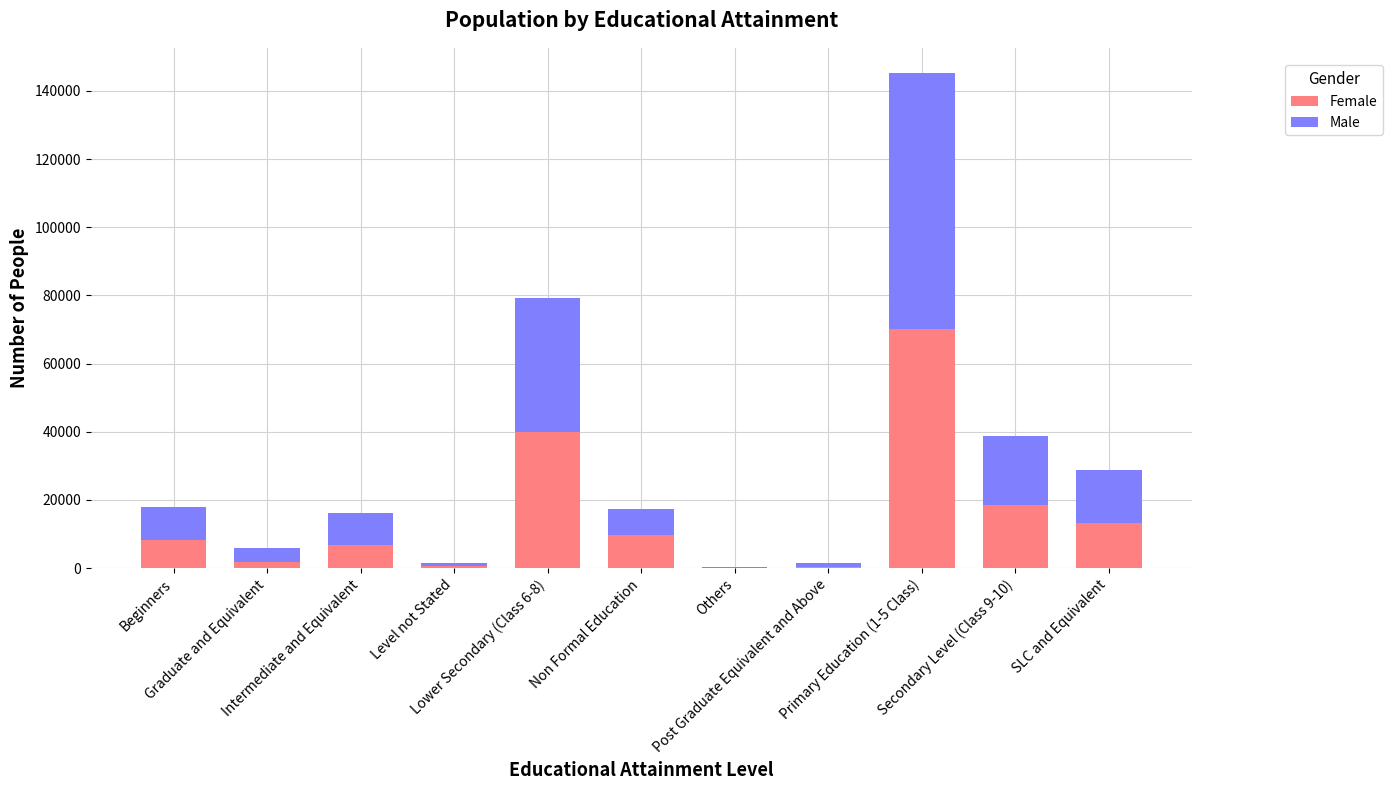

What is the sum of all Female values?

169328